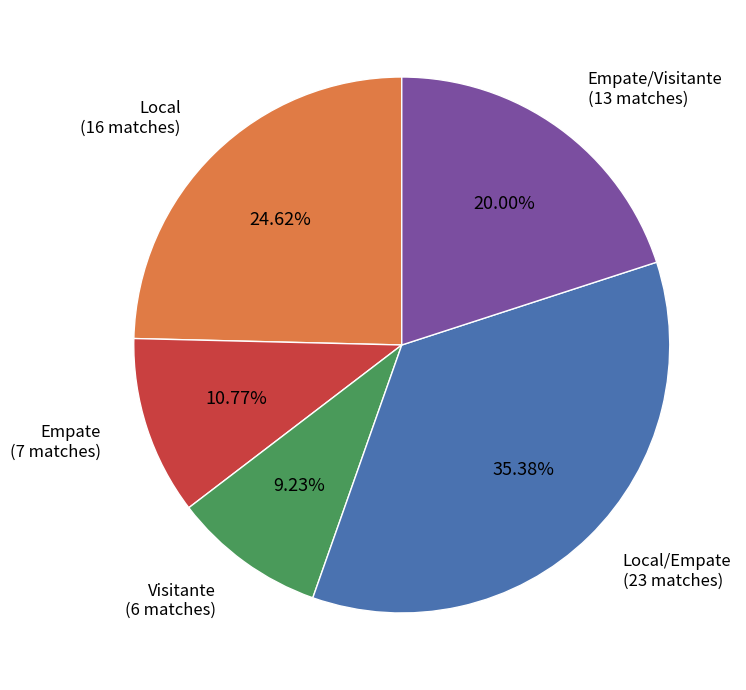

Is there a majority slice in this chart?

No